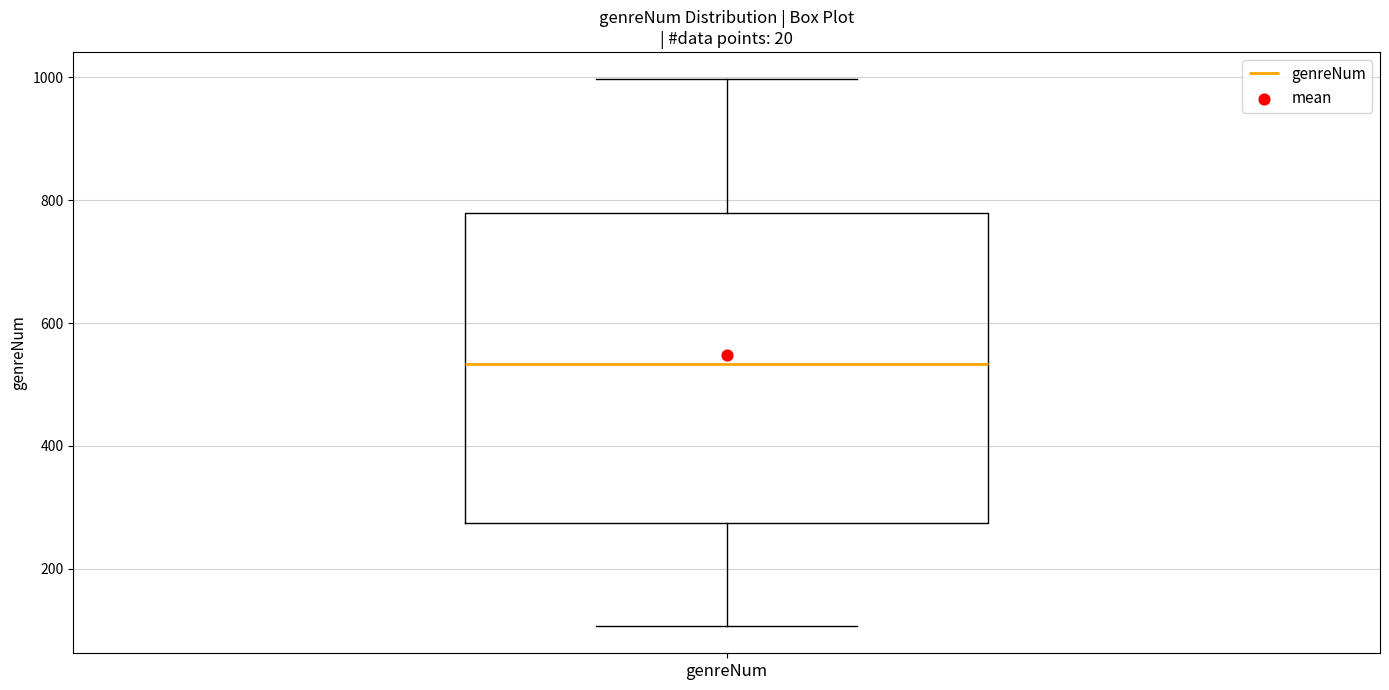

Read this box plot against the y-axis: the position of the median line, the range covered by the box, and the ends of both whiskers. The values are not printed on the chart, so give them approximately, as read against the axis.

median 540, box 280 to 780, whiskers 100 to 1000